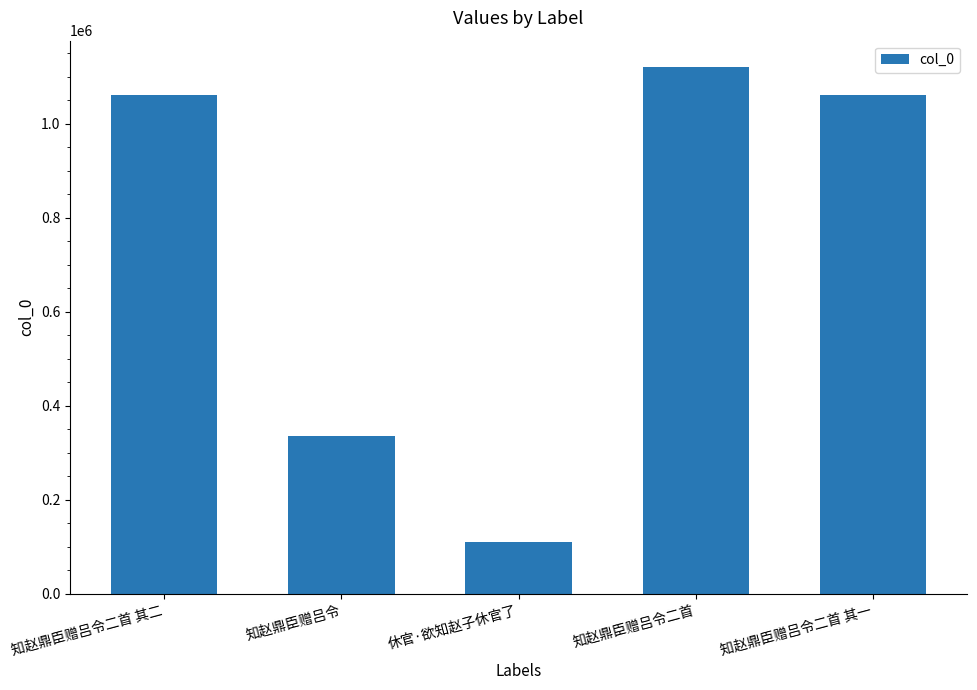

What is the difference between the maximum and minimum values?

1009664